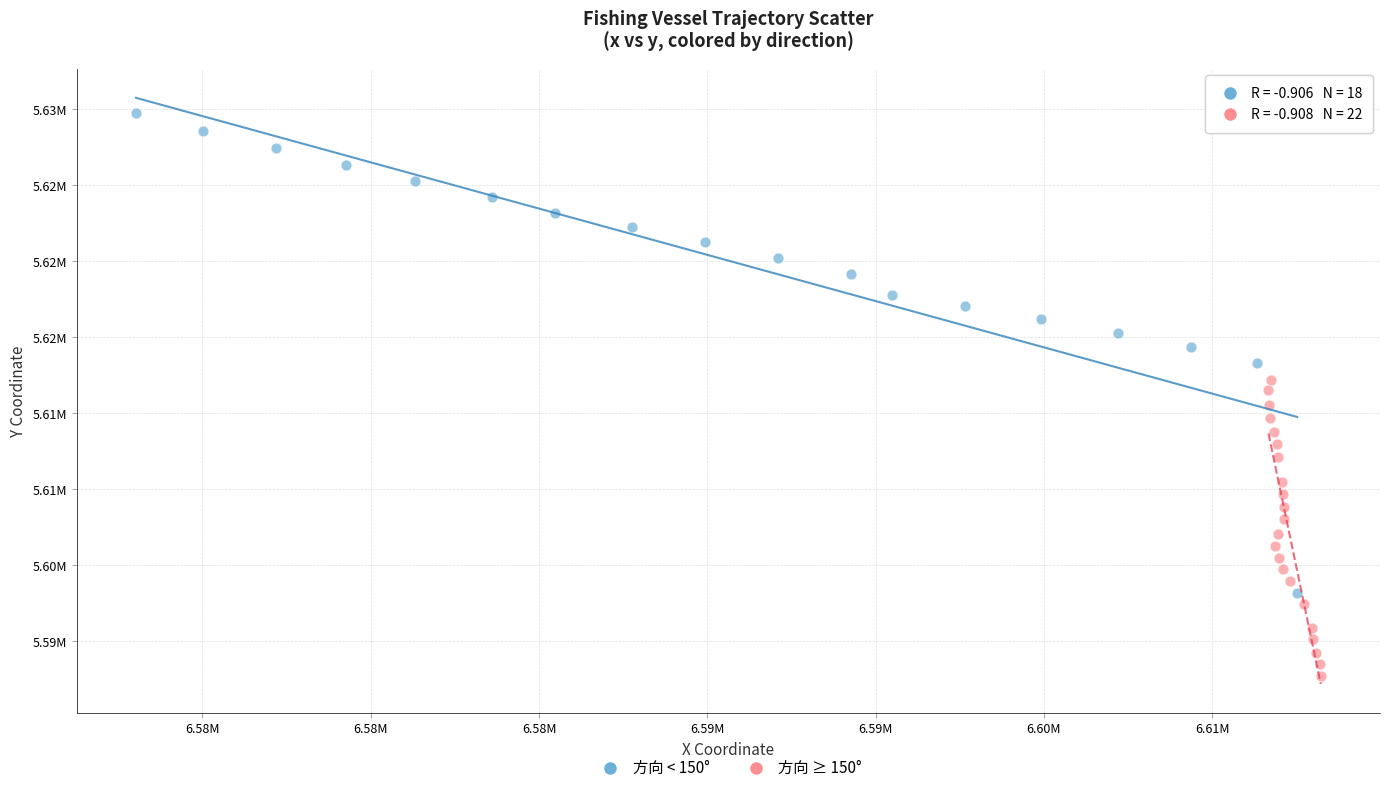

What are all the series names shown in the legend?

方向 < 150°, 方向 ≥ 150°